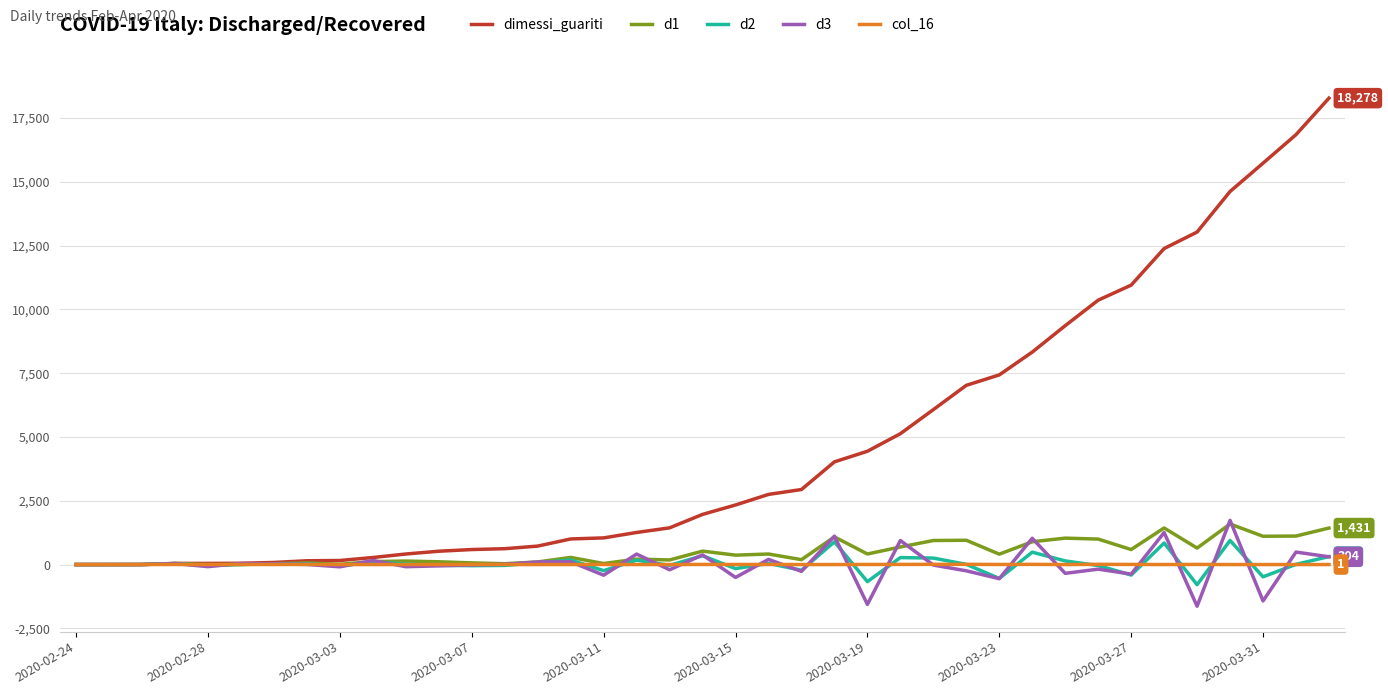

What are all the series names shown in the legend?

dimessi_guariti, d1, d2, d3, col_16